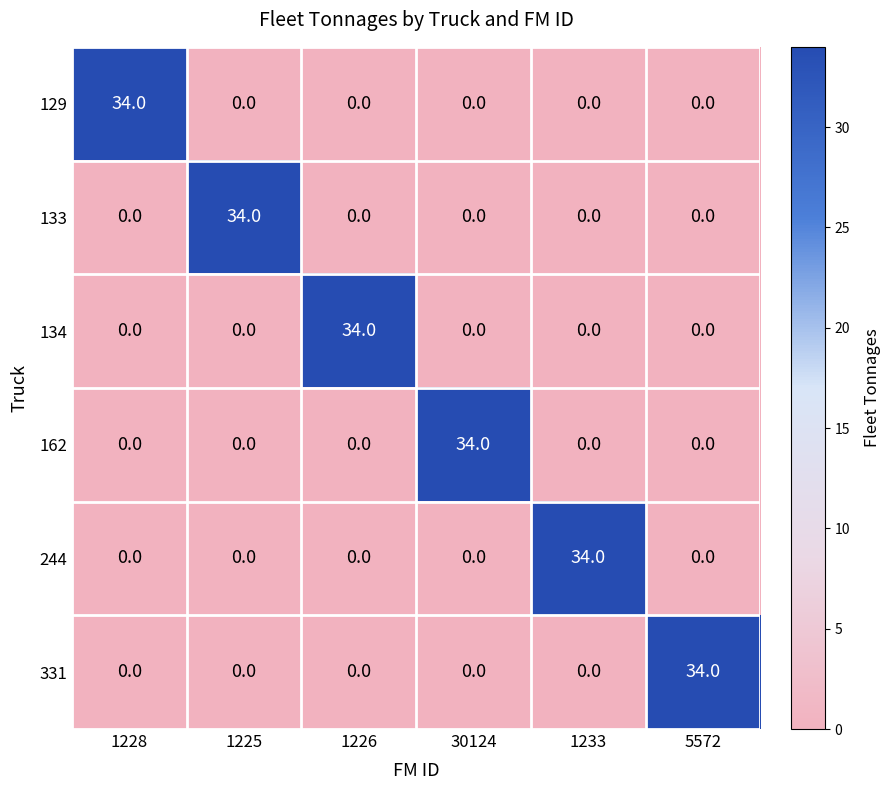

What is the sum of all 129 values?

34